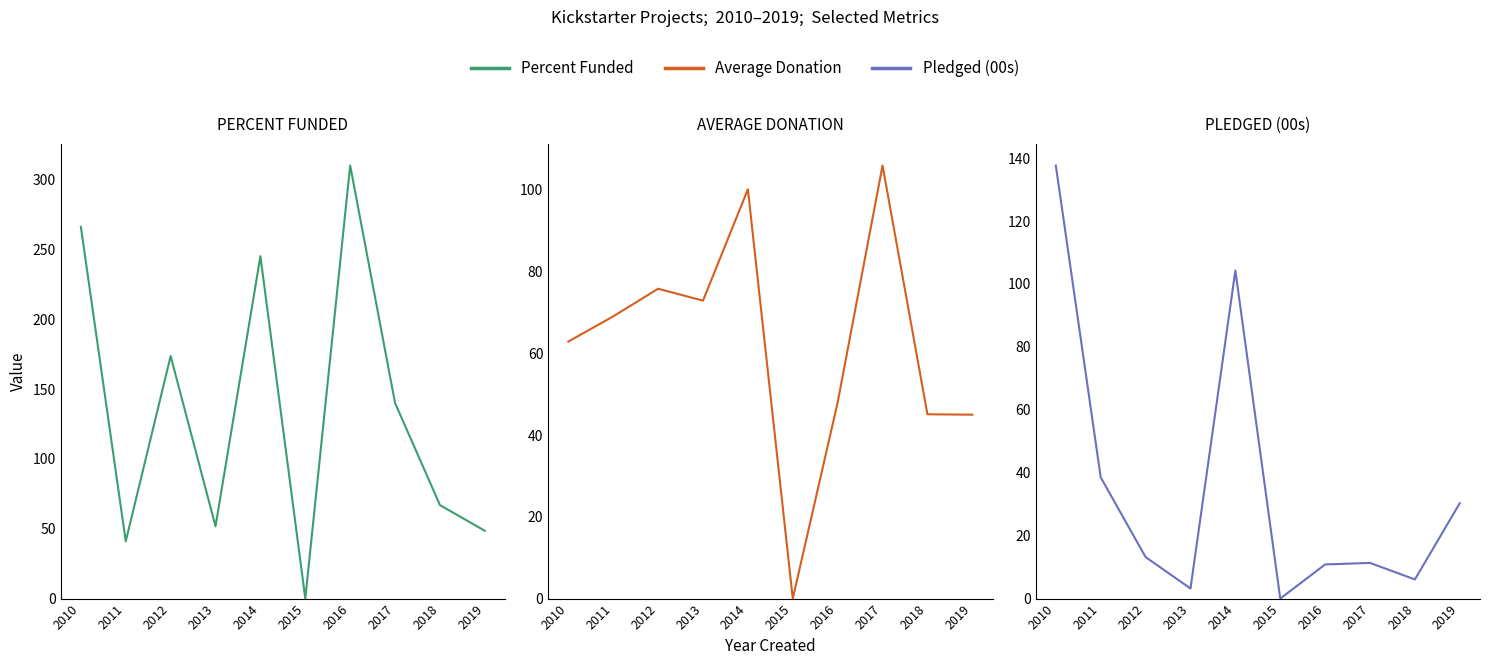

How many categories are shown in the chart?

10